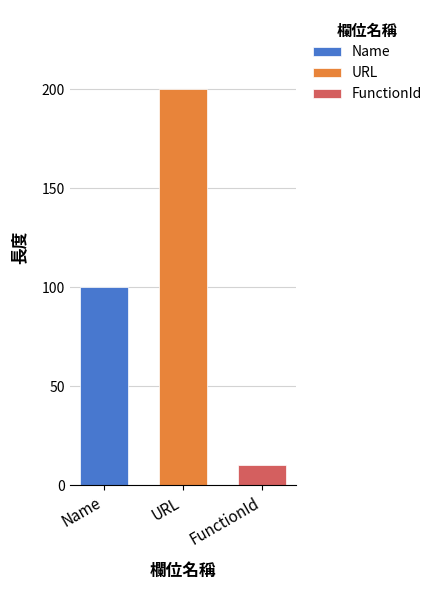

Rank the series by their average value, from lowest to highest.

FunctionId, Name, URL